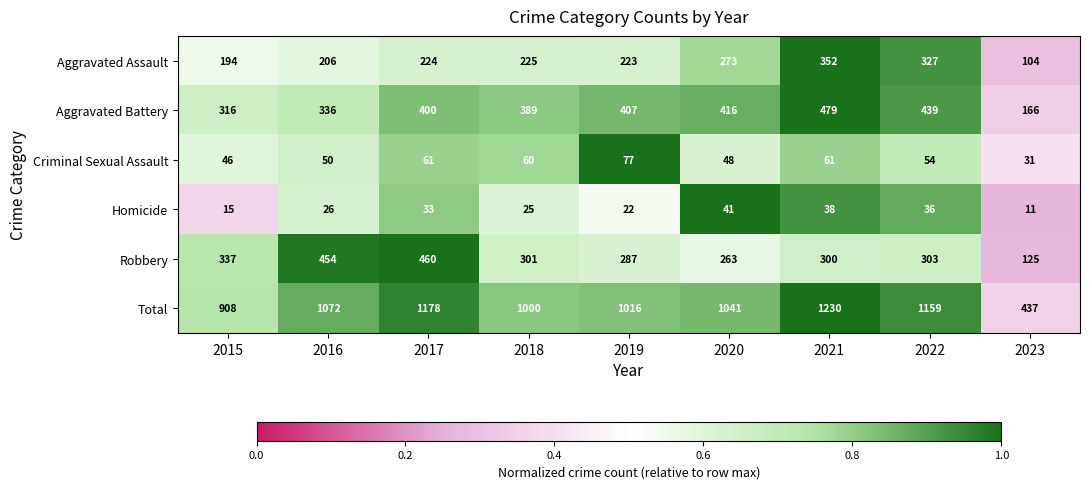

Which series has the largest total across all categories?

Total